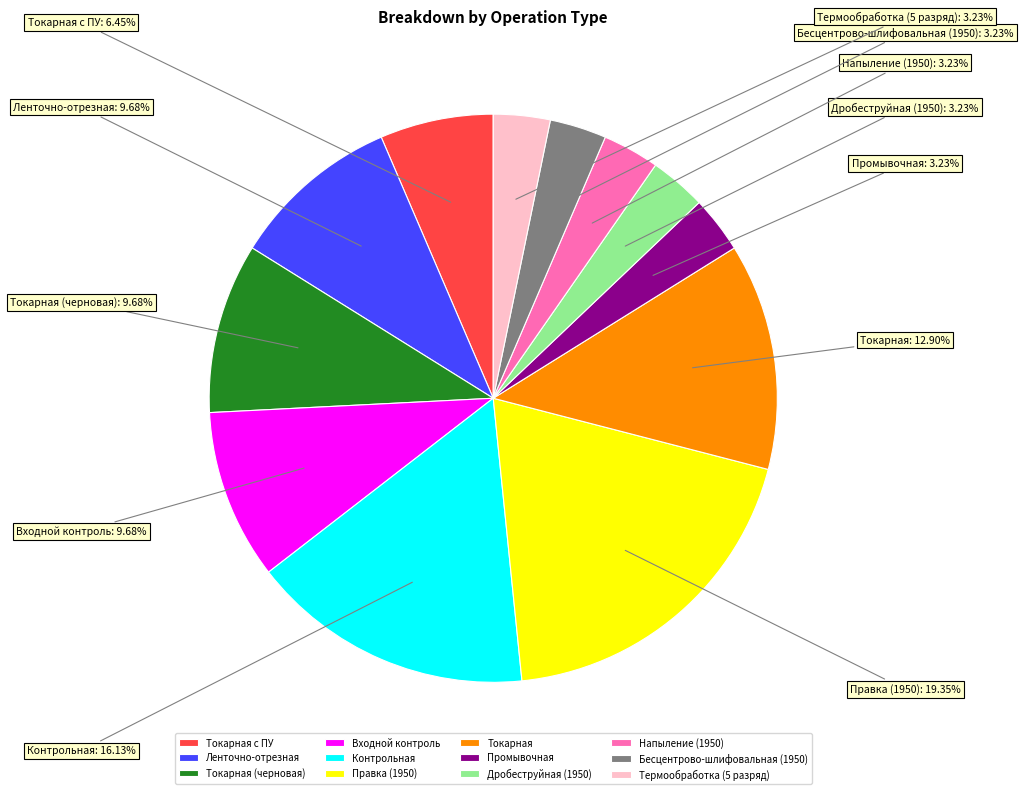

To the nearest percent, what is the average slice percentage?

8%